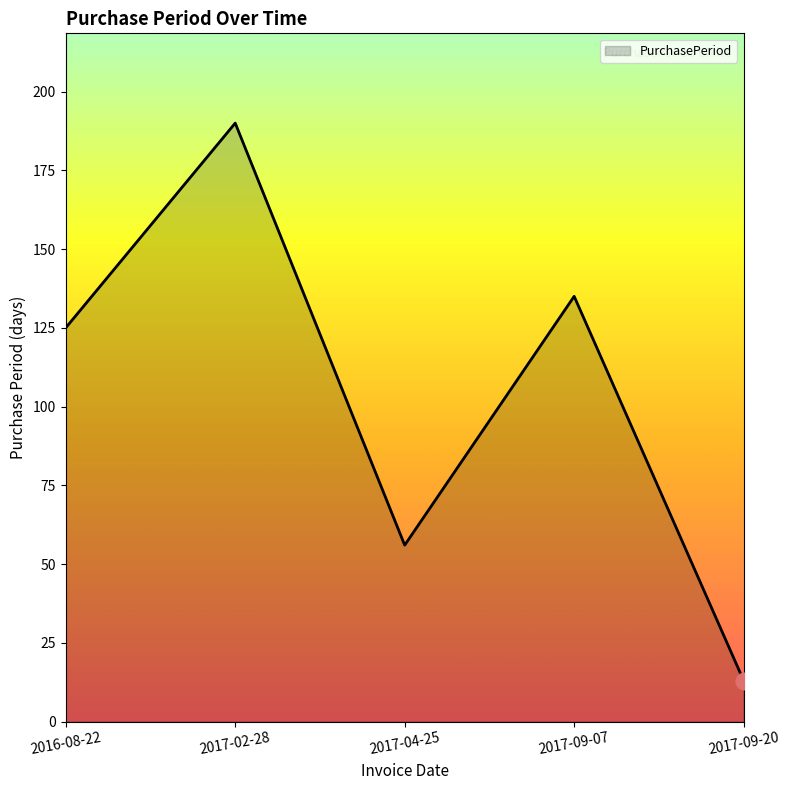

True or false: there are more than 0 points higher than both neighbors.

True